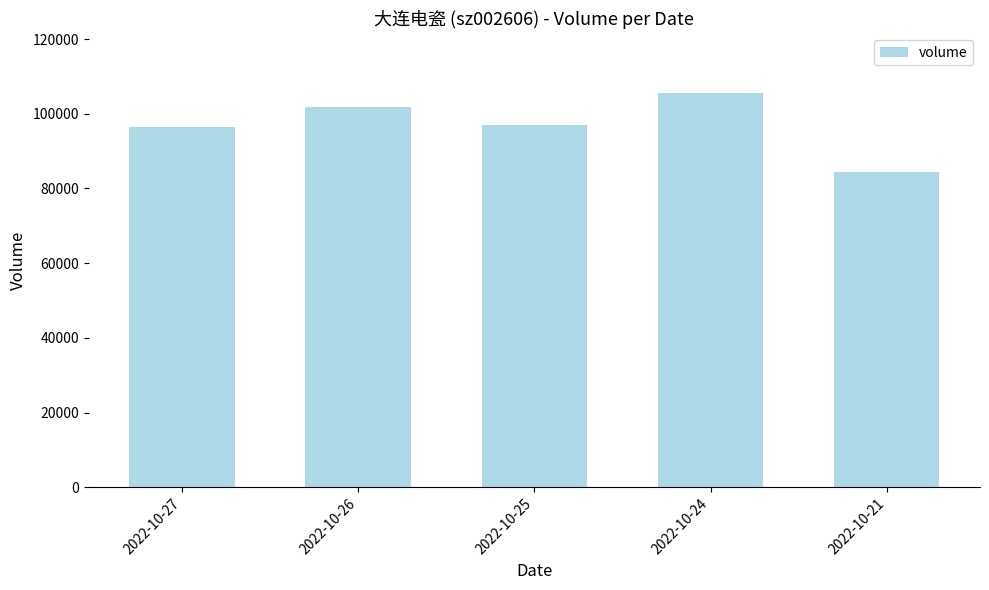

How many data points does each series have?

5